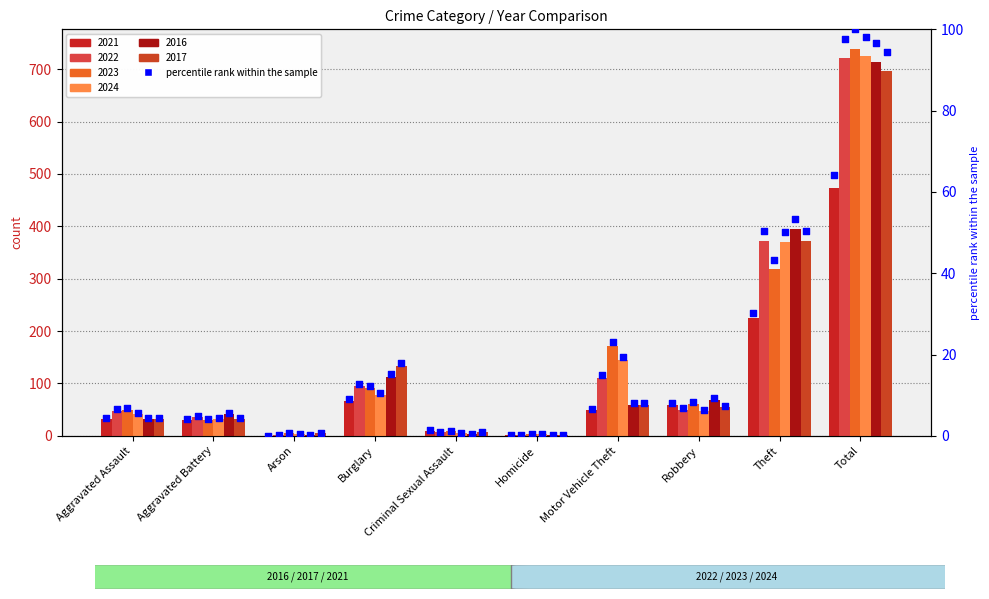

Which series contains the highest Y value?

2023